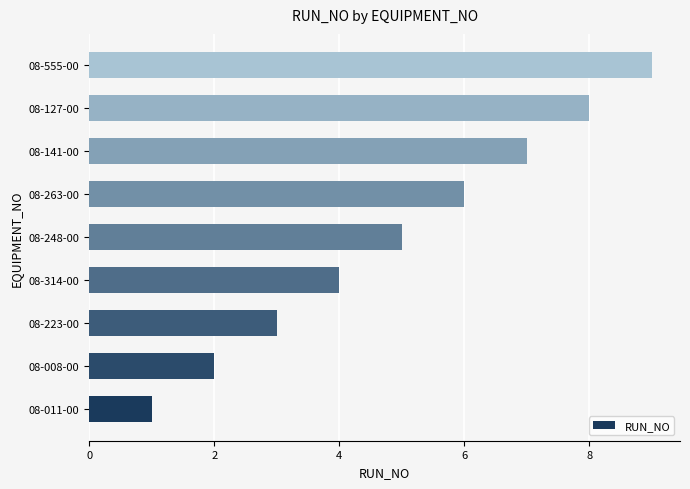

Rank the categories by value from lowest to highest.

08-011-00, 08-008-00, 08-223-00, 08-314-00, 08-248-00, 08-263-00, 08-141-00, 08-127-00, 08-555-00